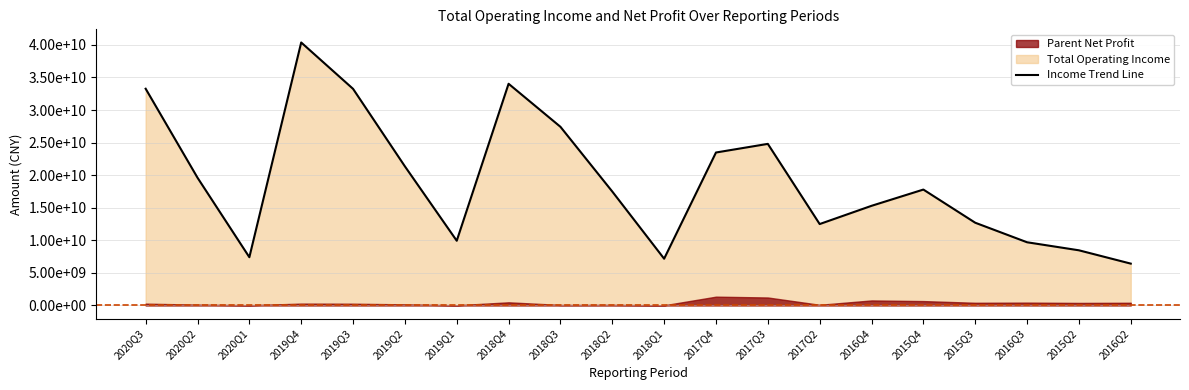

What position from the left is 2017Q3?

13